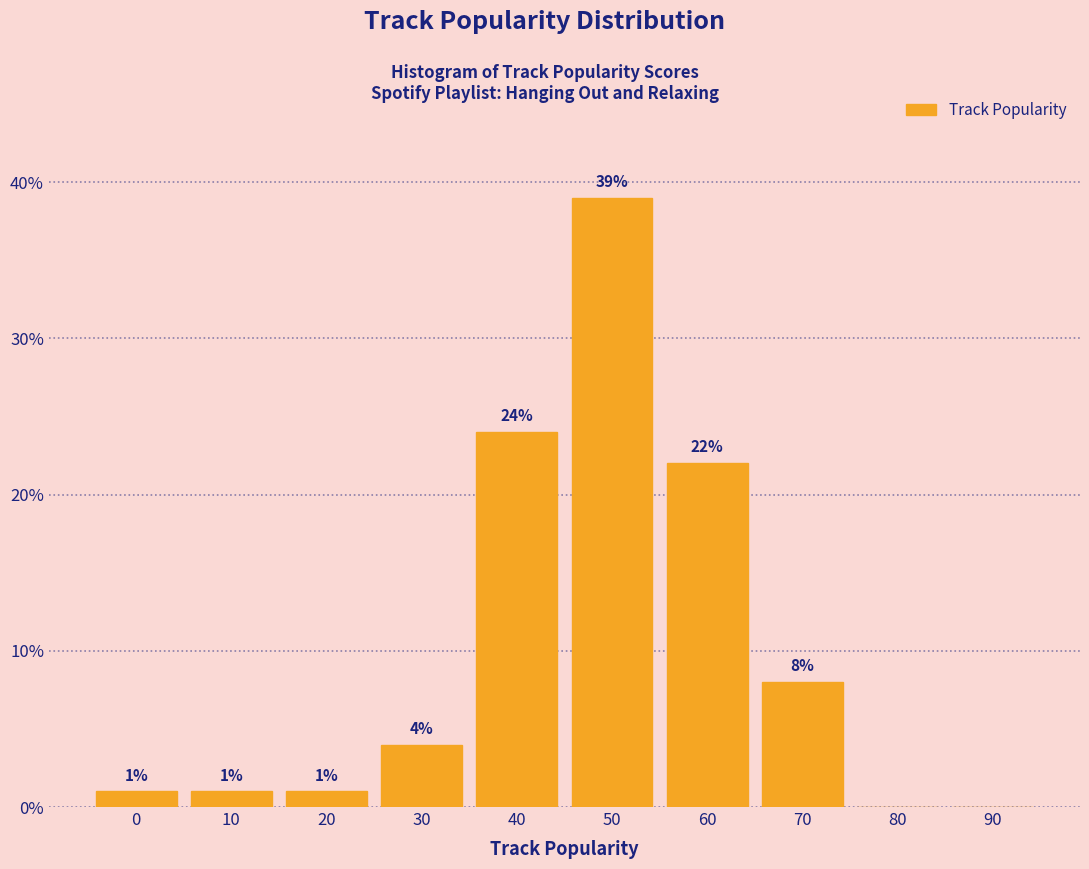

Reading left to right, list all the values displayed in this chart.

0=1	10=1	20=1	30=4	40=24	50=39	60=22	70=8	80=0	90=0